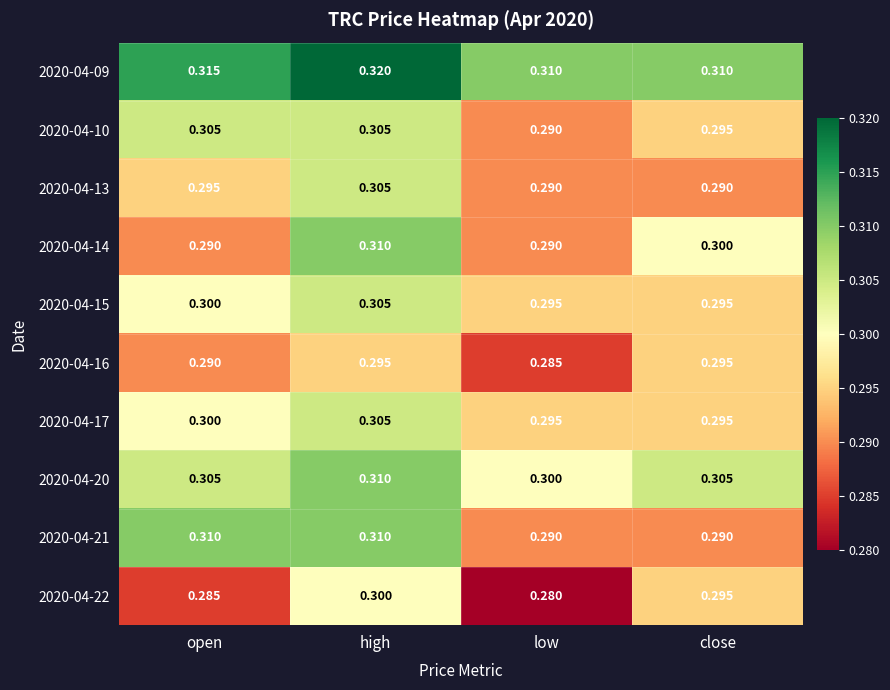

At which label is 2020-04-16 closest to 0?

low